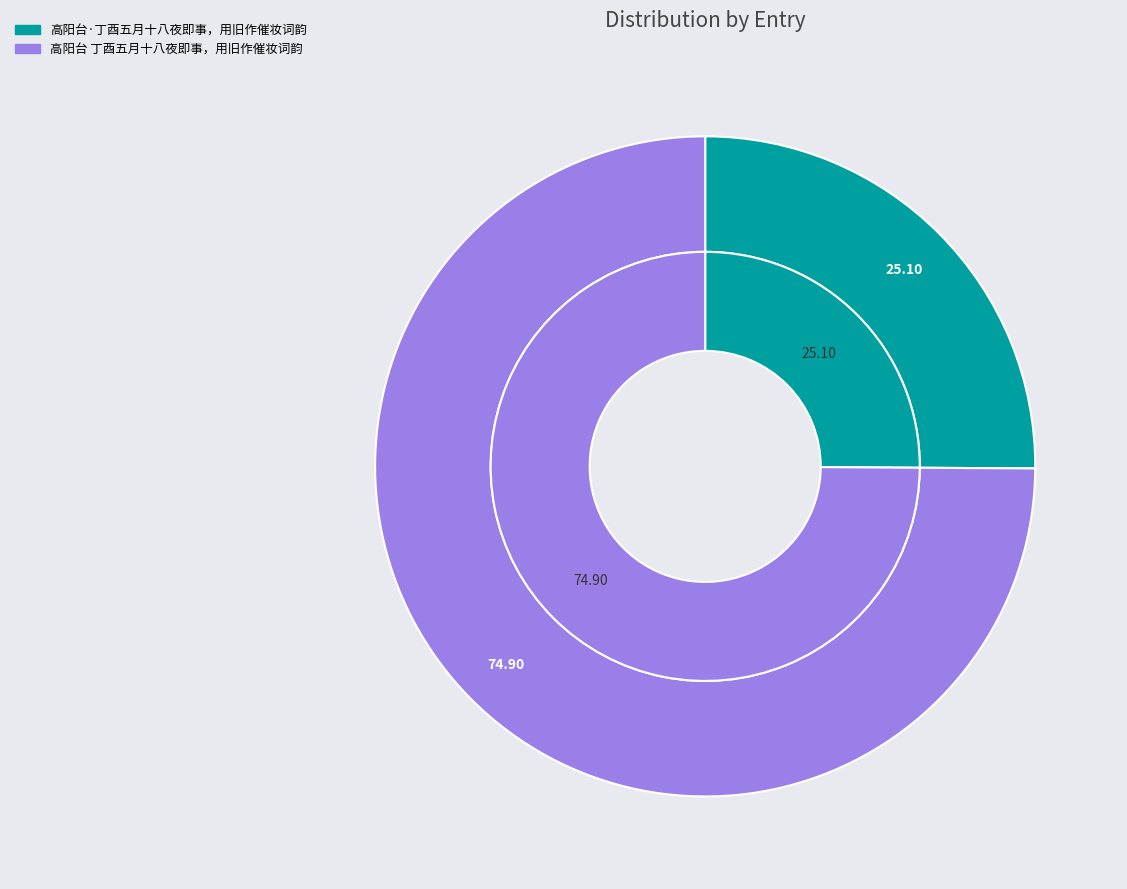

What percentage do 高阳台·丁酉五月十八夜即事，用旧作催妆词韵 and 高阳台 丁酉五月十八夜即事，用旧作催妆词韵 together represent?

100.0%